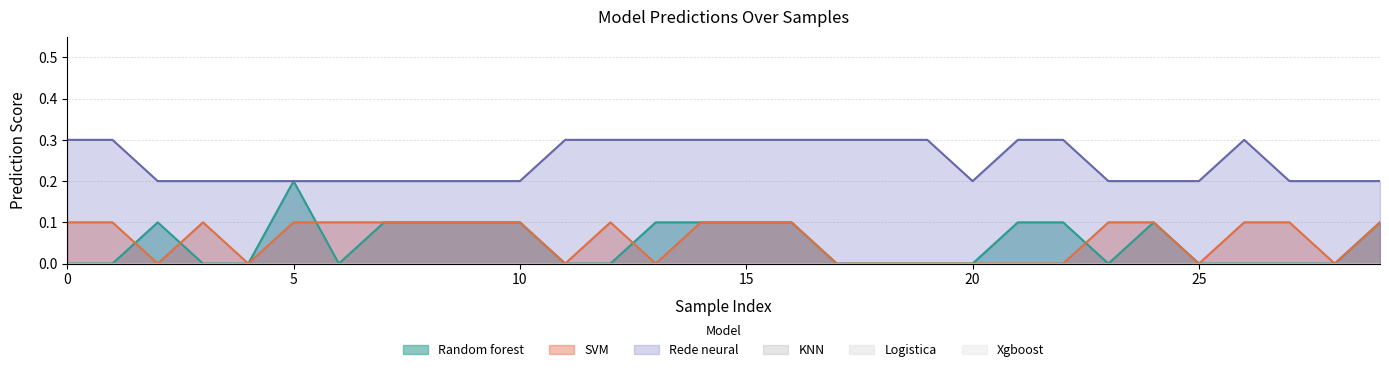

Does the chart display data point markers on the line(s)?

No